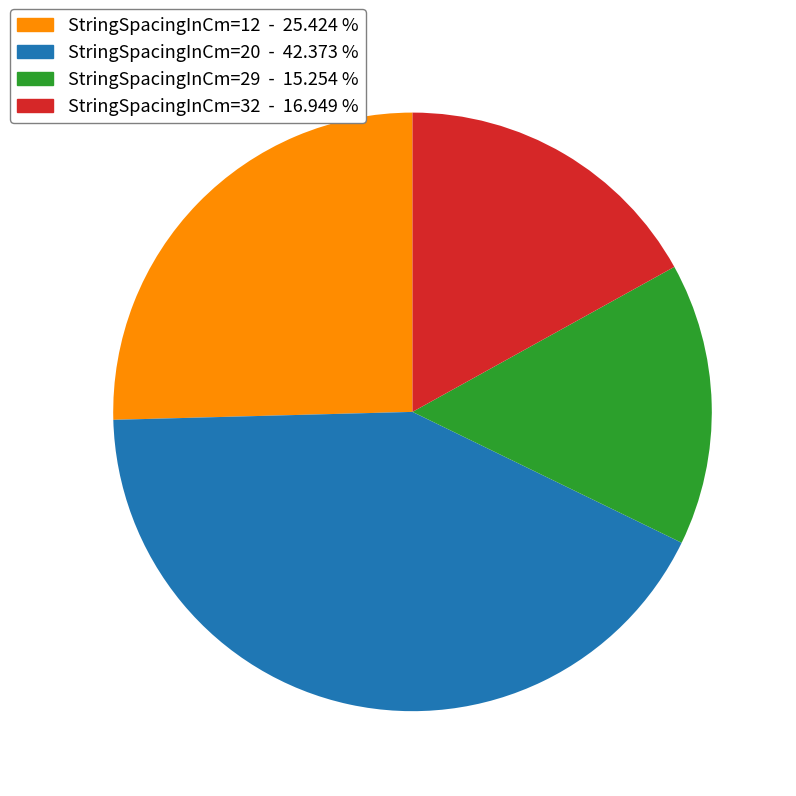

Is the sum of StringSpacingInCm=12 - 25.424 % and StringSpacingInCm=29 - 15.254 % greater than half?

No